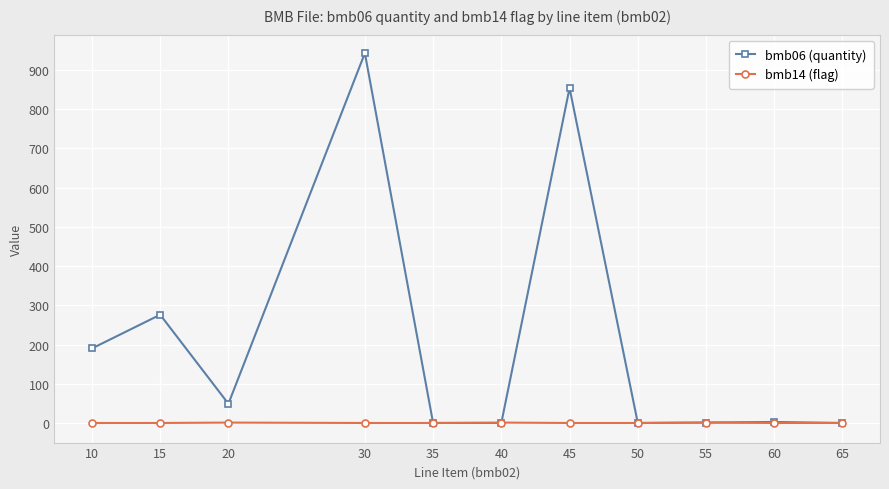

What is the difference between the highest and lowest values at 45?

854.0